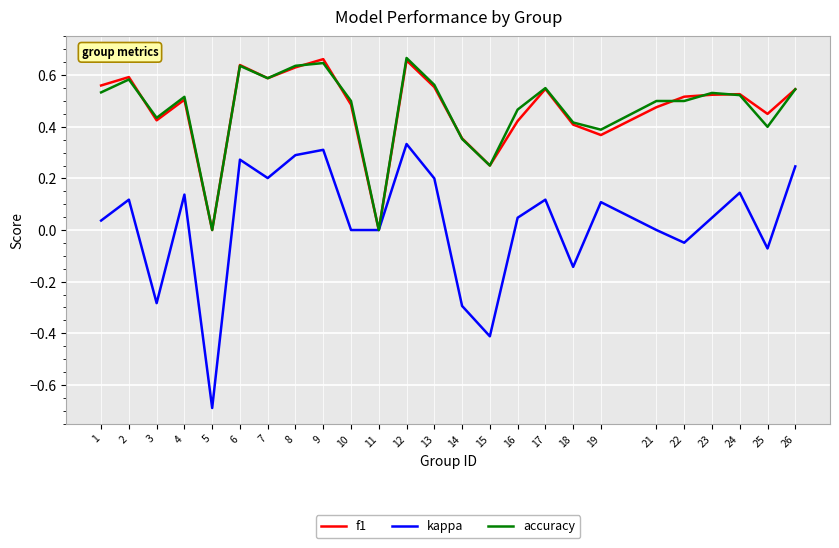

At which category does the chart reach its minimum across all series?

5